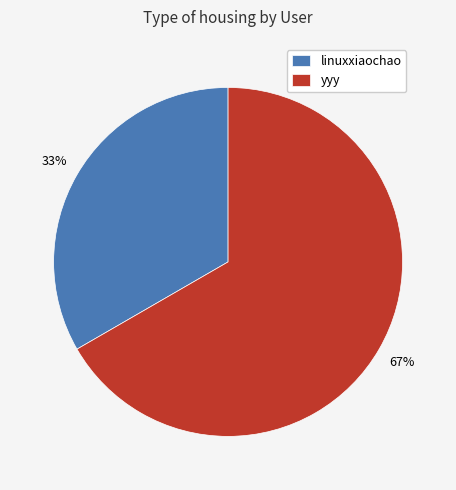

Is there a majority slice in this chart?

Yes